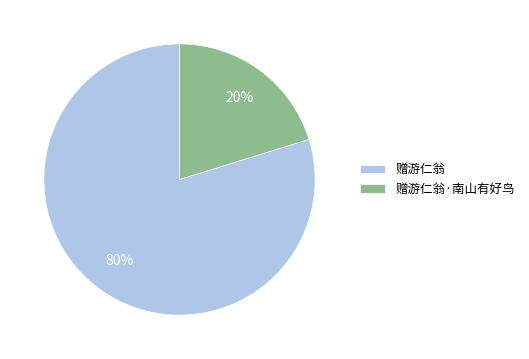

How many segments does this pie chart have?

2